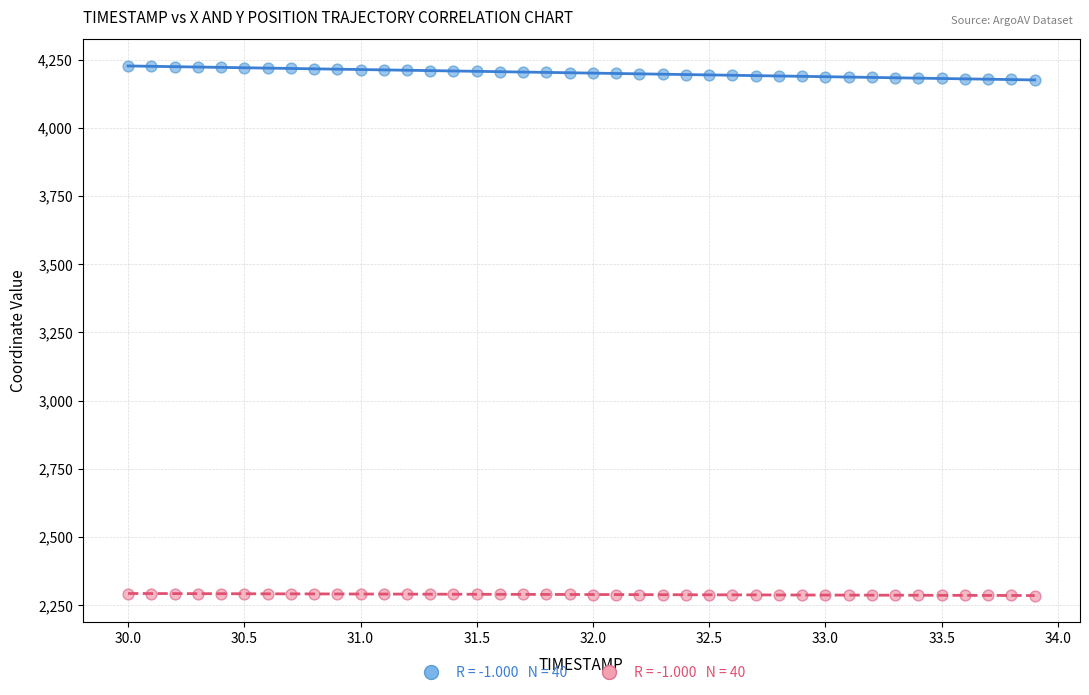

Across all data points, what is the range of X values (max minus min)?

3.9